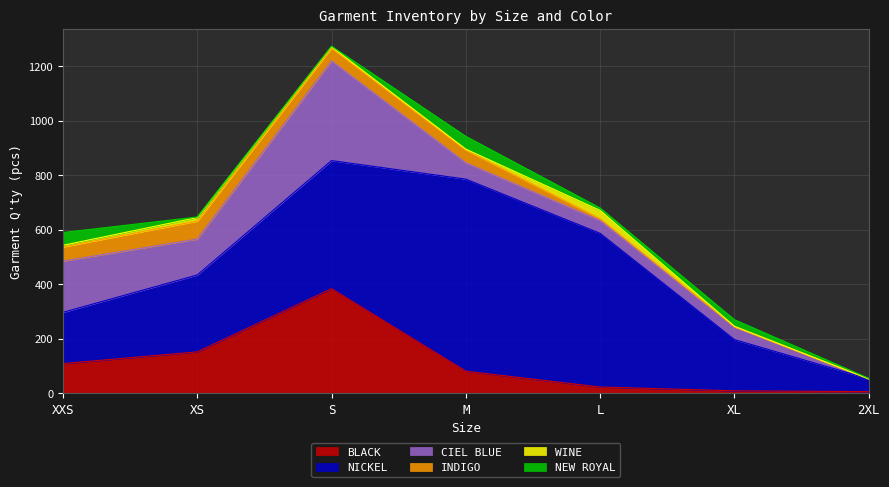

How many positive values does the INDIGO series have?

5